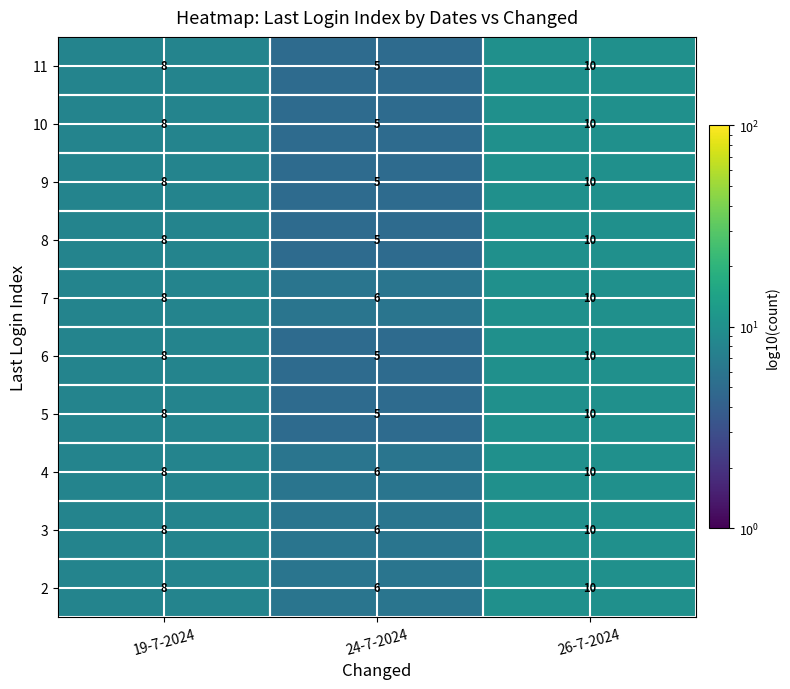

At which category does the chart reach its peak across all series?

26-7-2024